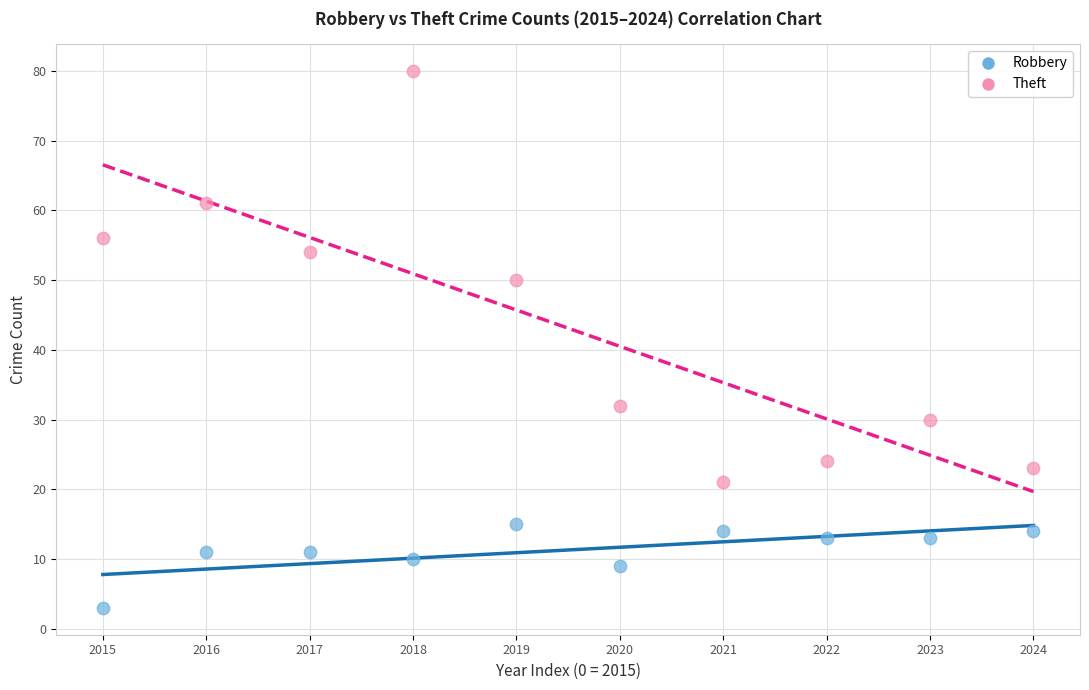

Which series reaches the minimum Y coordinate?

Robbery